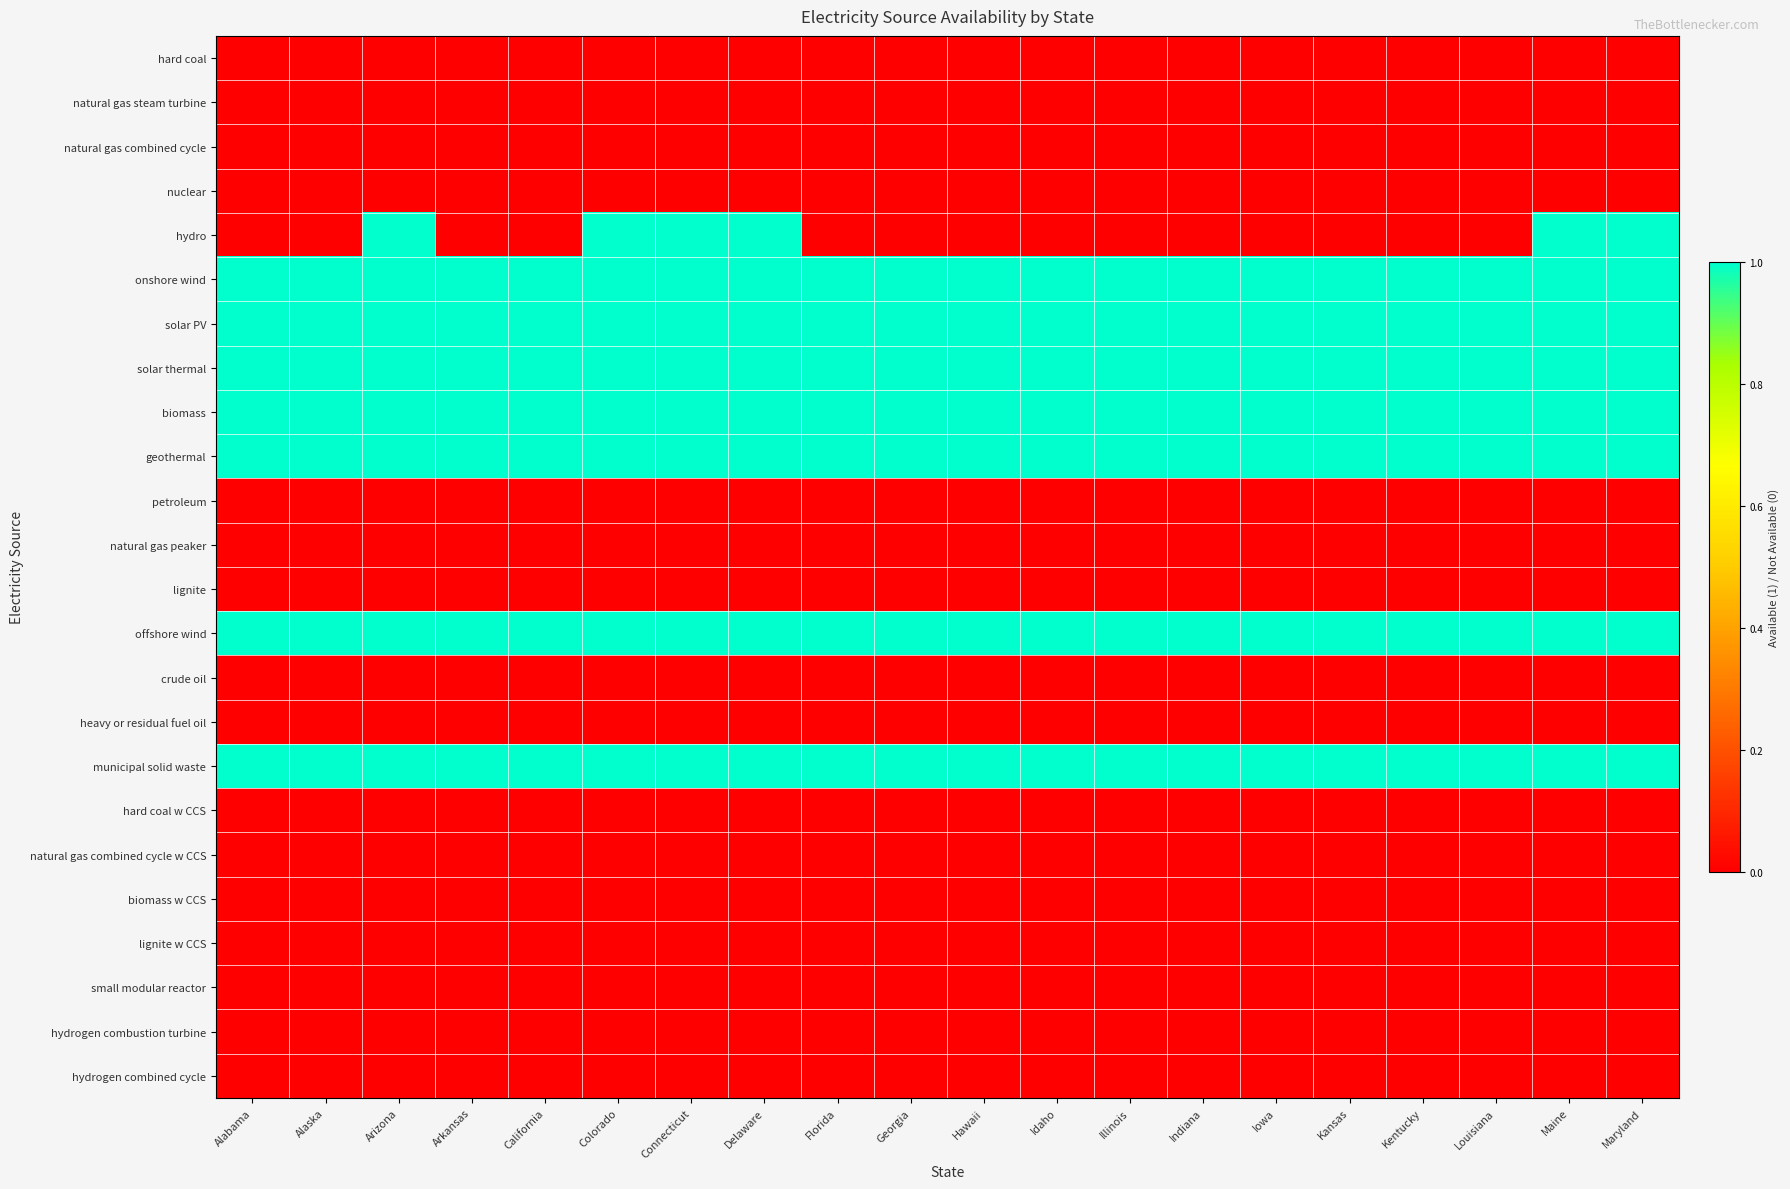

At which category is the sum across all series the highest?

Arizona